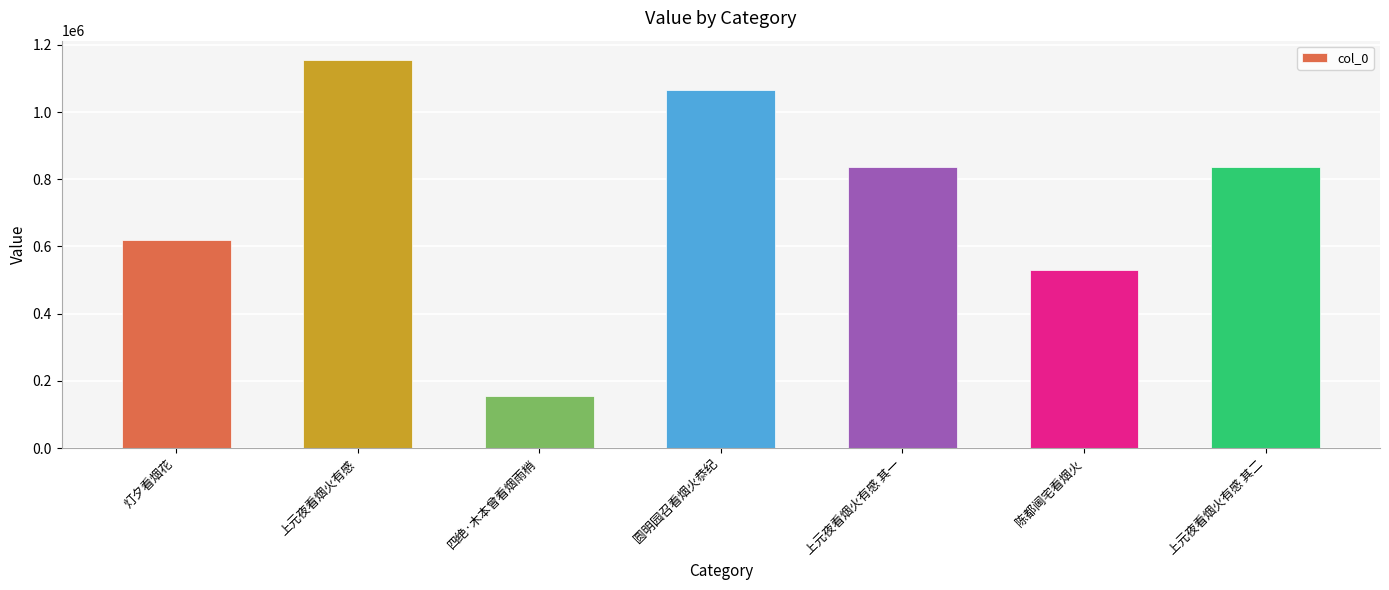

The value at 上元夜看烟火有感 其一 is 836840. True or false?

True